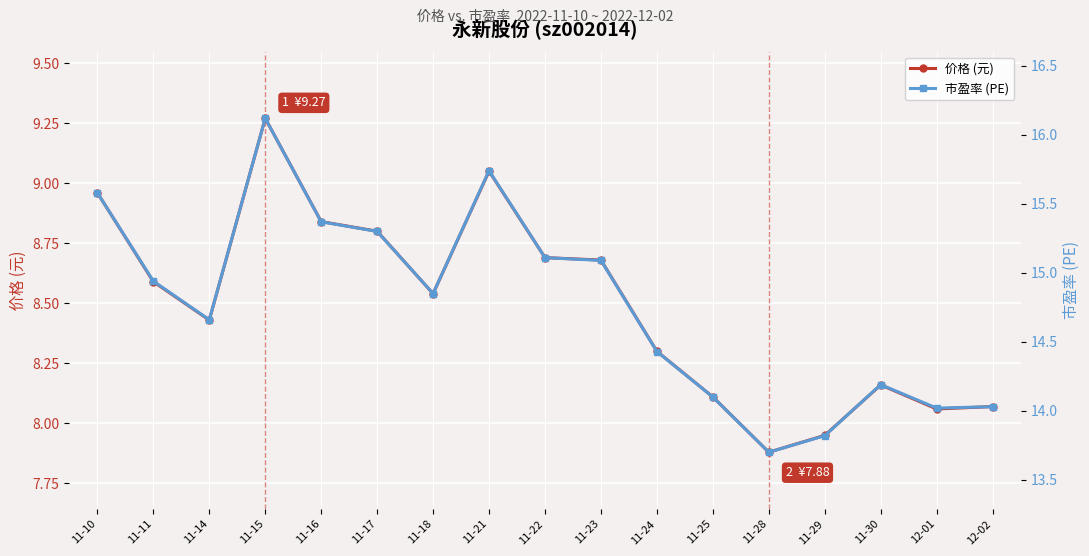

Is the value of 价格 (元) at 11-15 greater than the value of 市盈率 (PE) at 12-01?

No